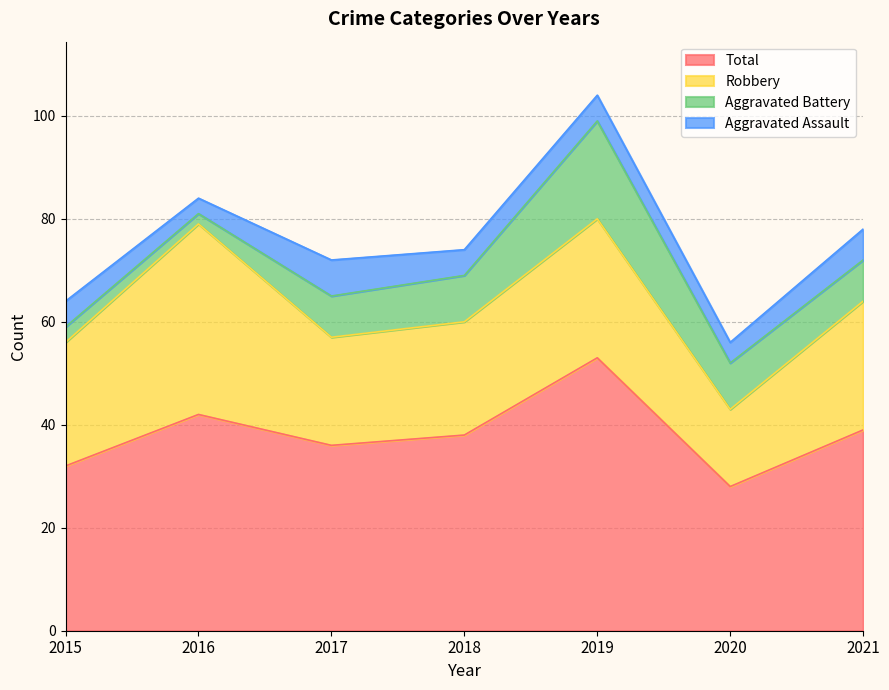

Between 2015 and 2017, which series saw the biggest shift?

Aggravated Battery